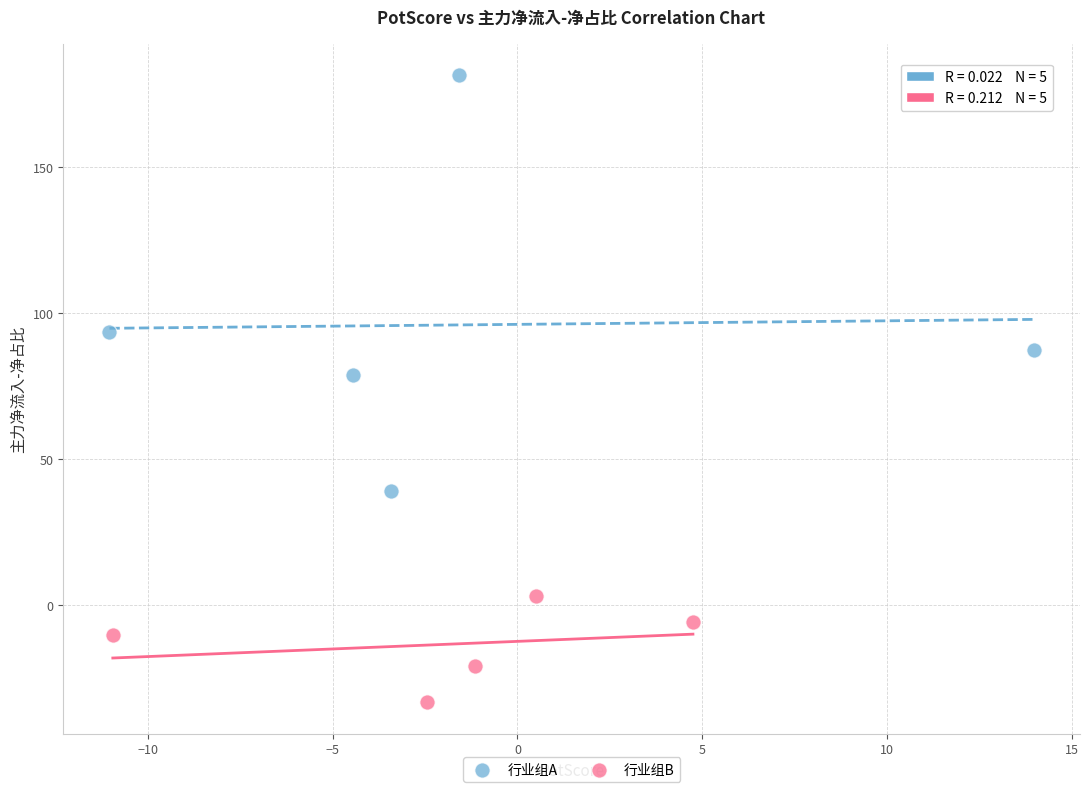

Which series has the largest Y range (max minus min)?

行业组A